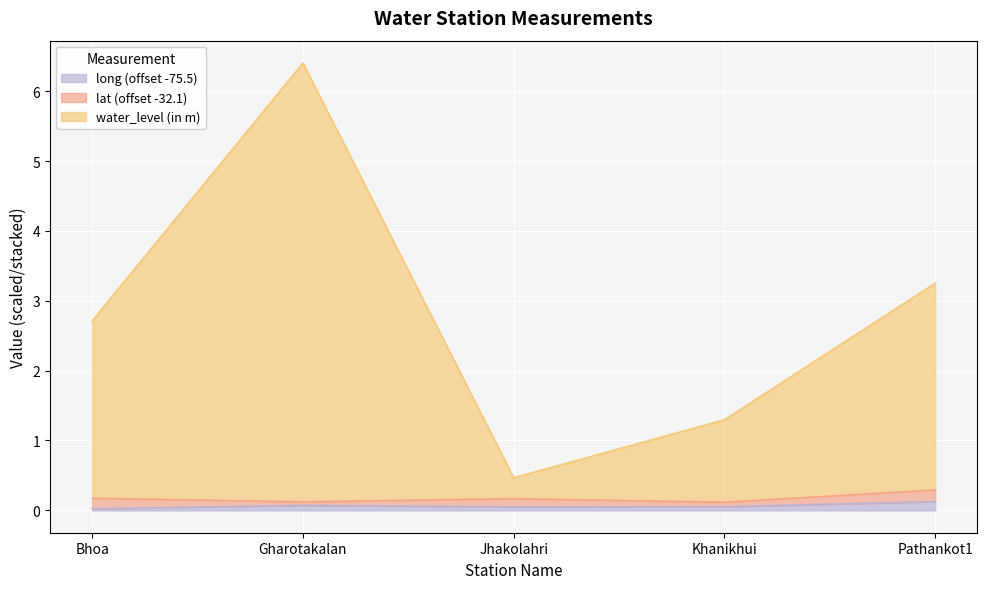

At which category is the sum across all series the highest?

Gharotakalan